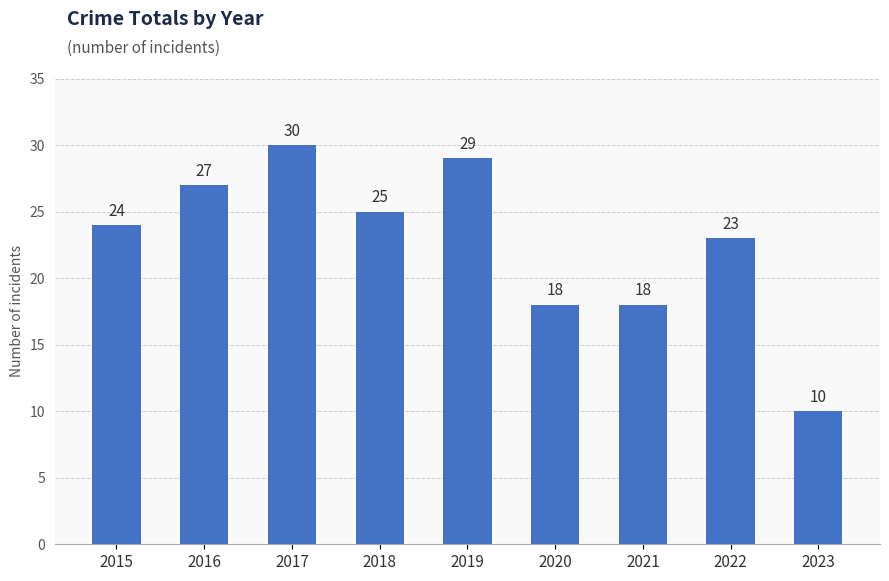

Does the chart contain stacked bars?

No